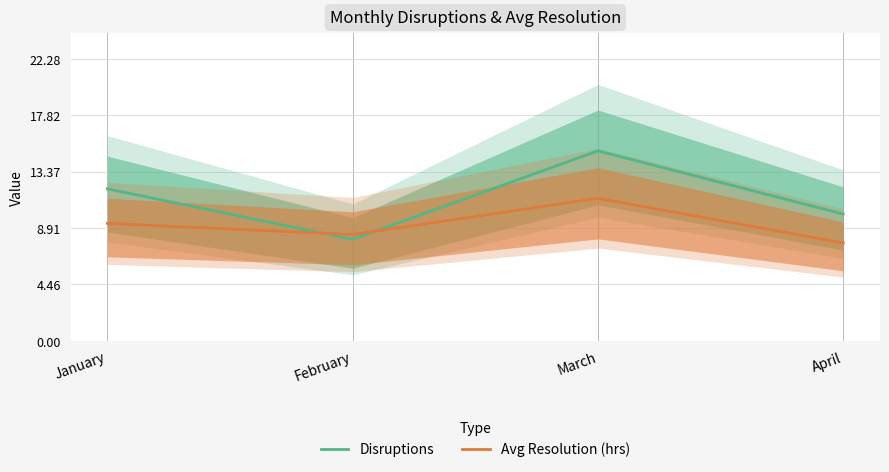

Does the chart have visible grid lines?

Yes